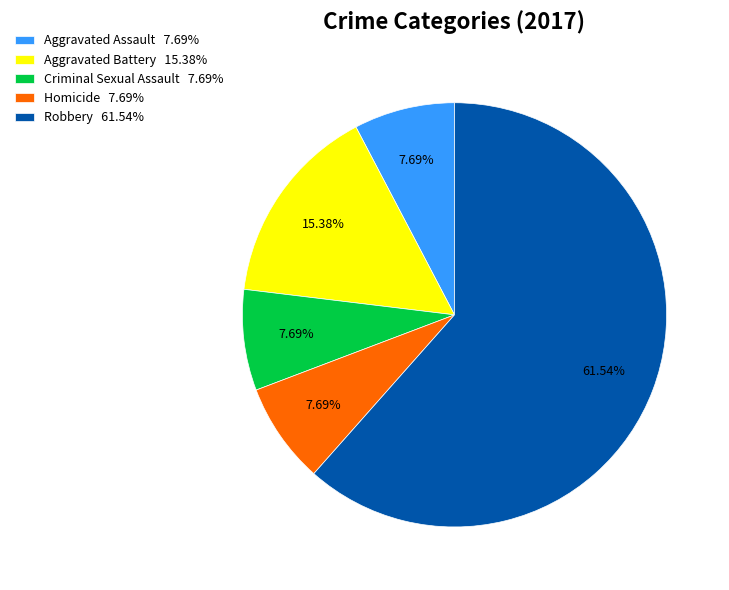

Which slice is the largest?

Robbery